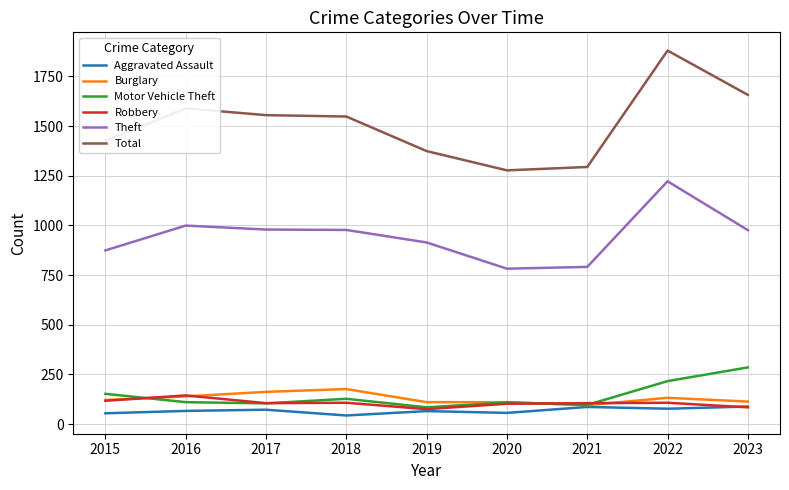

Which series has the largest total across all categories?

Total